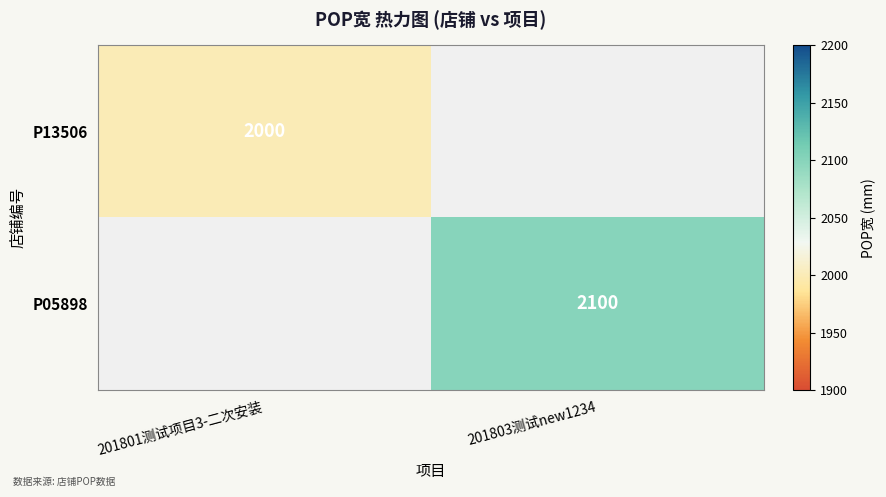

What is the smallest value displayed?

2000.0